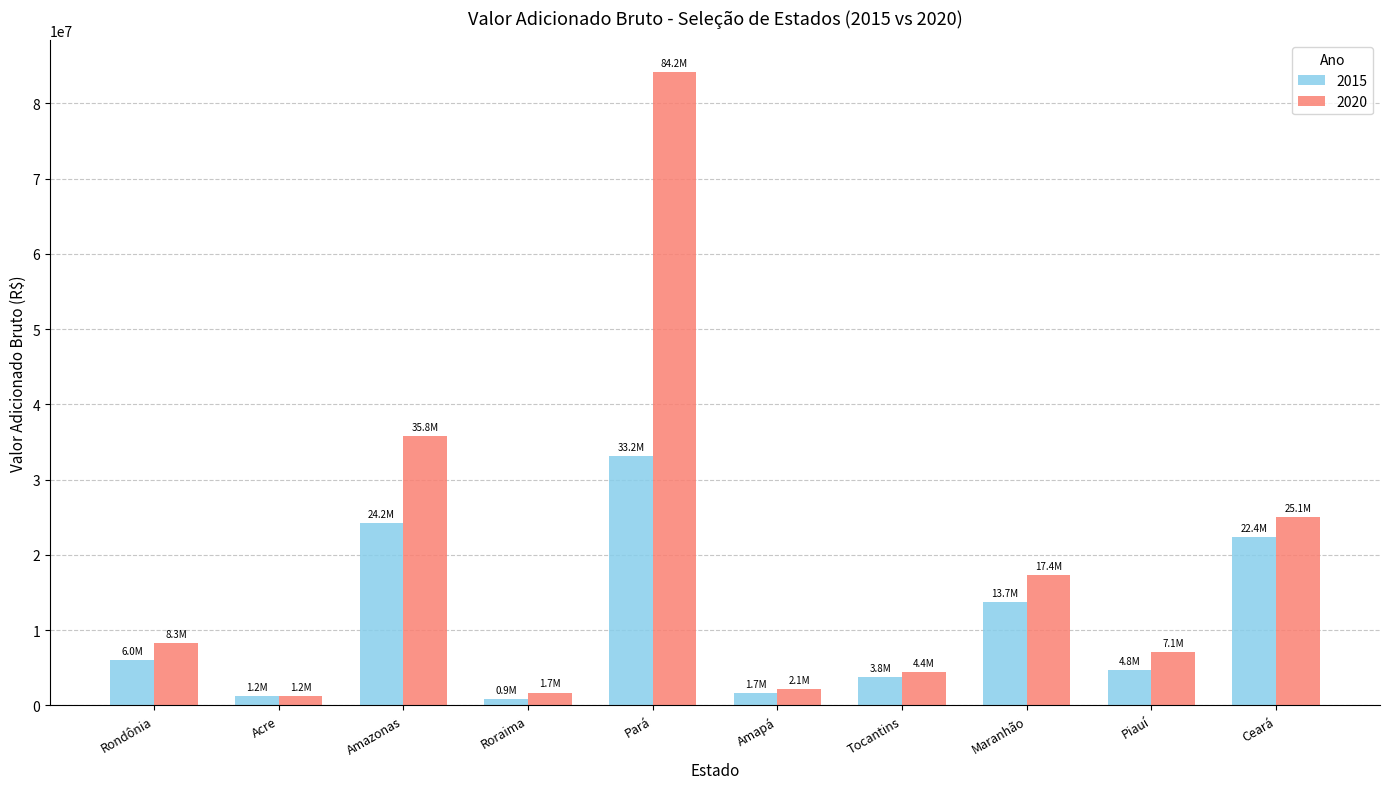

What is the highest value of the 2015 series?

33186298